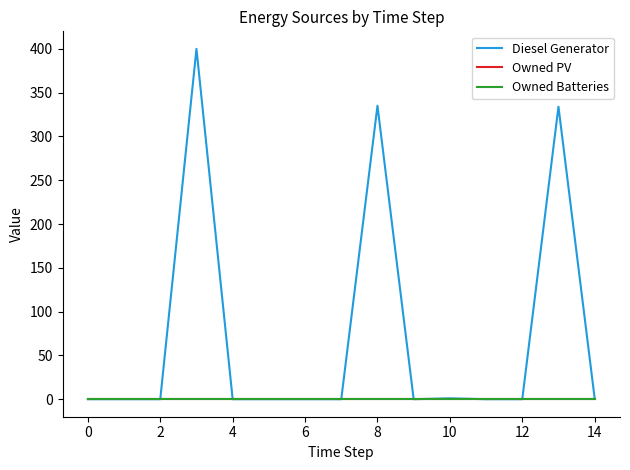

Reading right to left, what are all the values shown in this chart?

Diesel Generator: 1	334	0	0	1	0	335	0	0	0	0	400	0	0	0
Owned PV: 0	0	0	0	0	0	0	0	0	0	0	0	0	0	0
Owned Batteries: 0	0	0	0	0	0	0	0	0	0	0	0	0	0	0